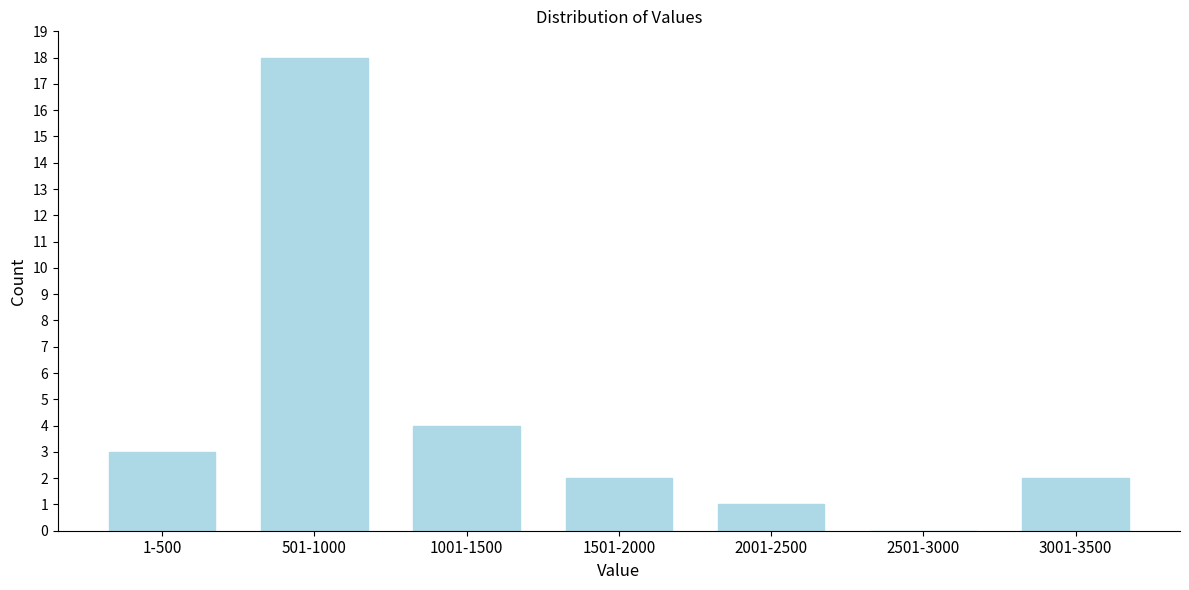

Reading left to right, transcribe all the data shown in this chart.

1-500=3	501-1000=18	1001-1500=4	1501-2000=2	2001-2500=1	2501-3000=0	3001-3500=2